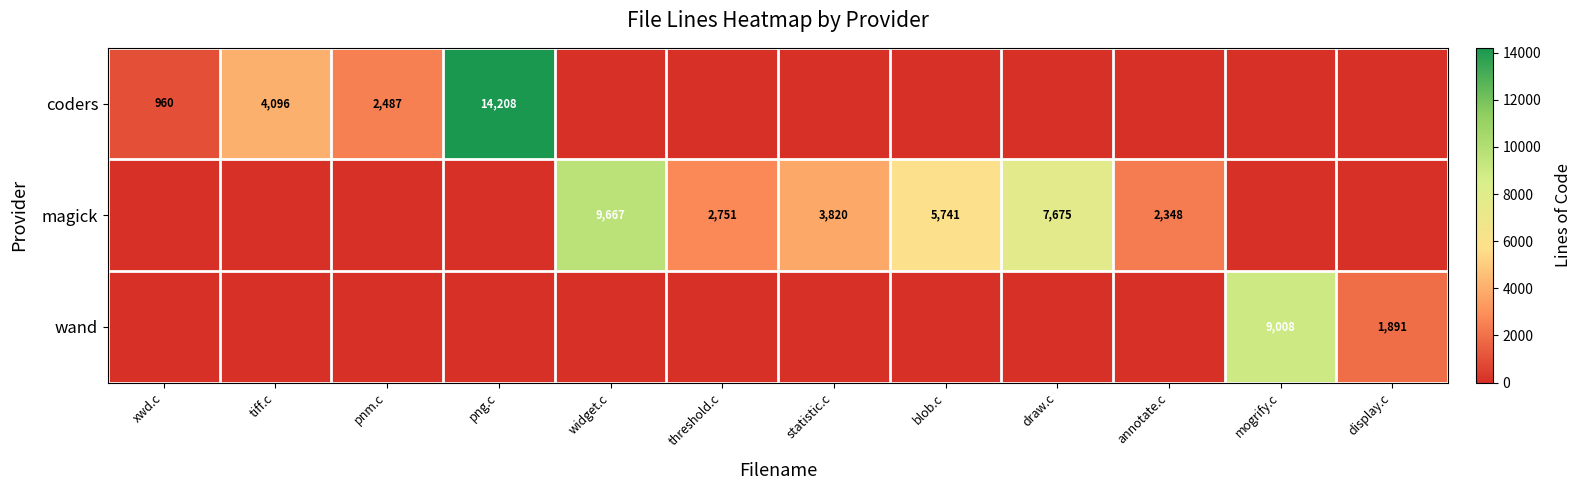

Which label corresponds to the smallest value in the chart?

widget.c